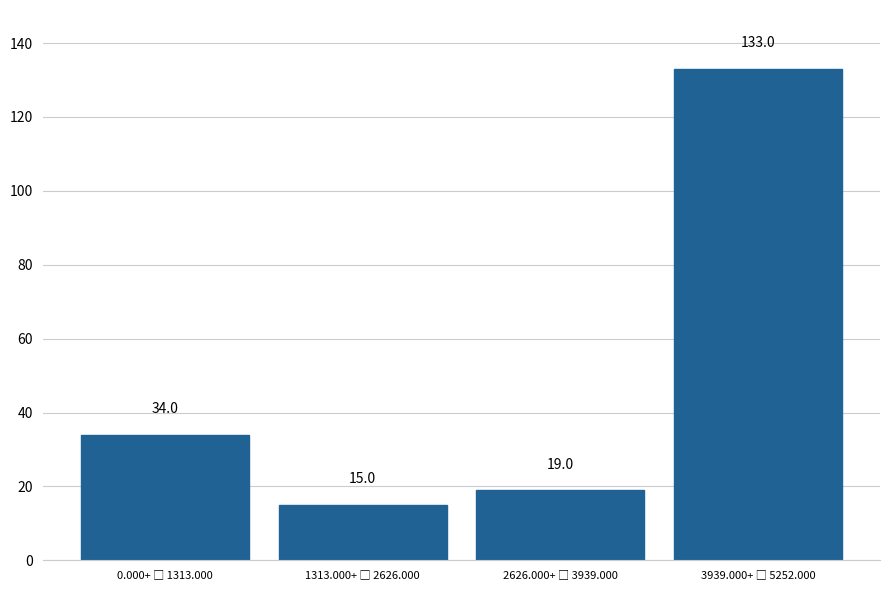

Reading right to left, list all the values displayed in this chart.

133	19	15	34